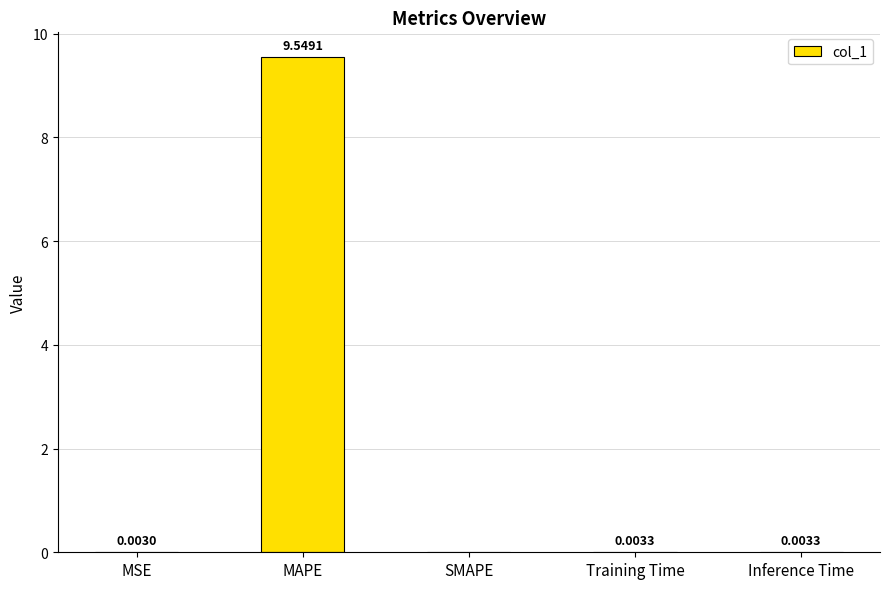

What is the sum of all values?

9.6